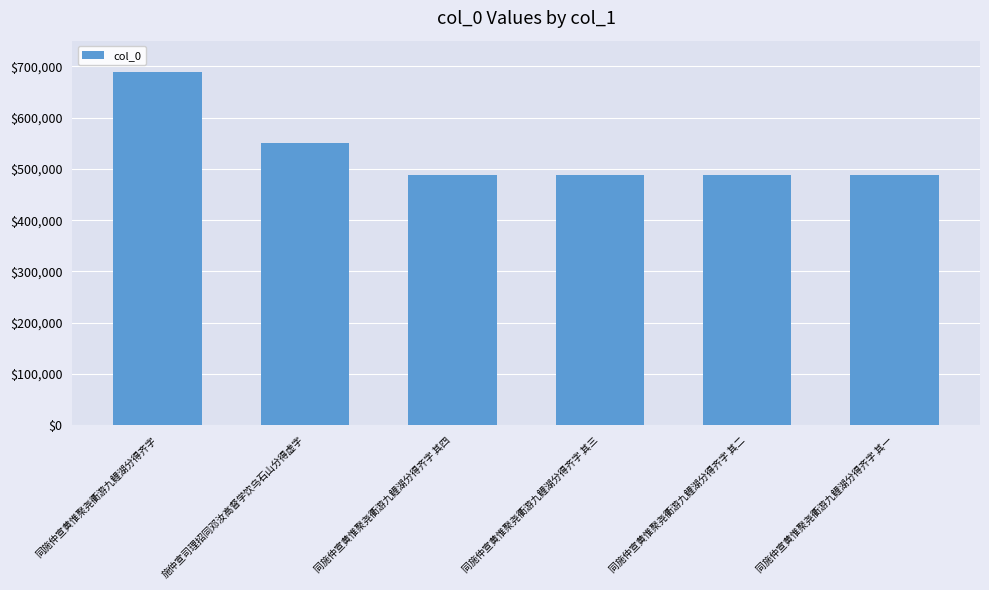

What is the label of the 5th bar from the right?

施仲宣司理招同邓汝高督学饮乌石山分得虚字